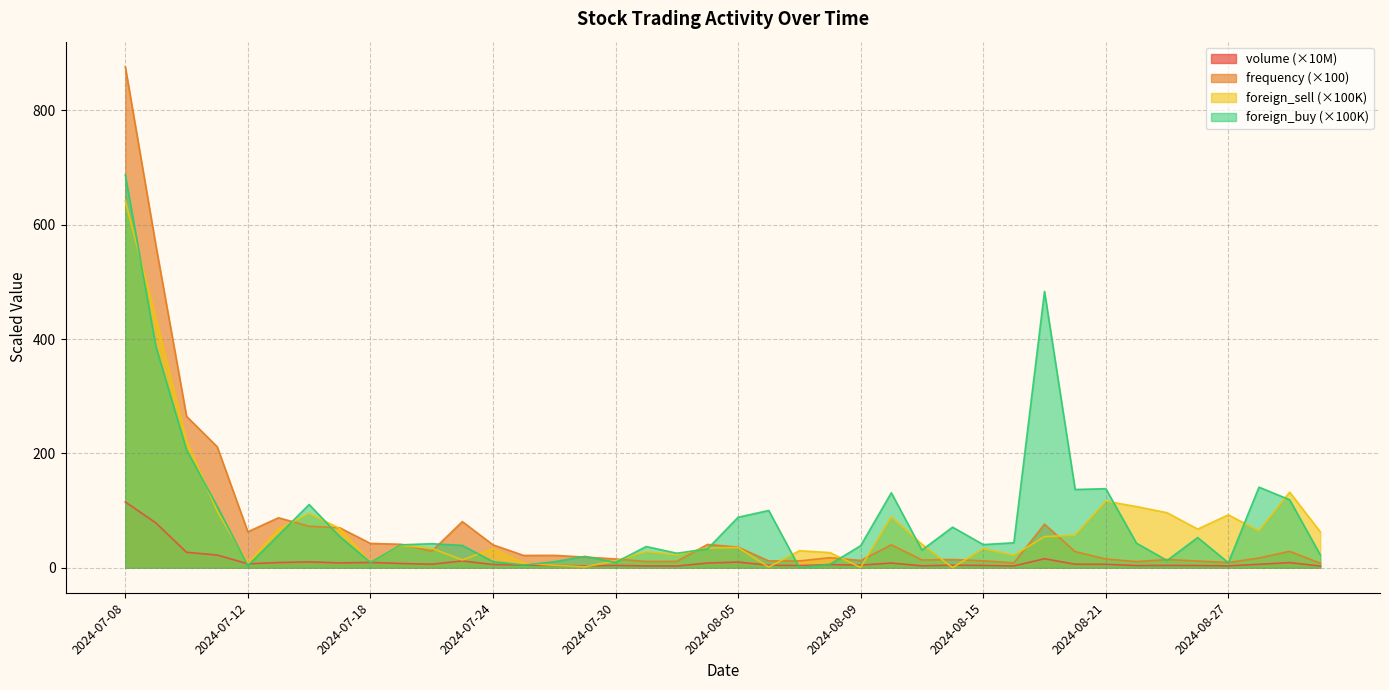

Does the chart display data point markers on the line(s)?

No